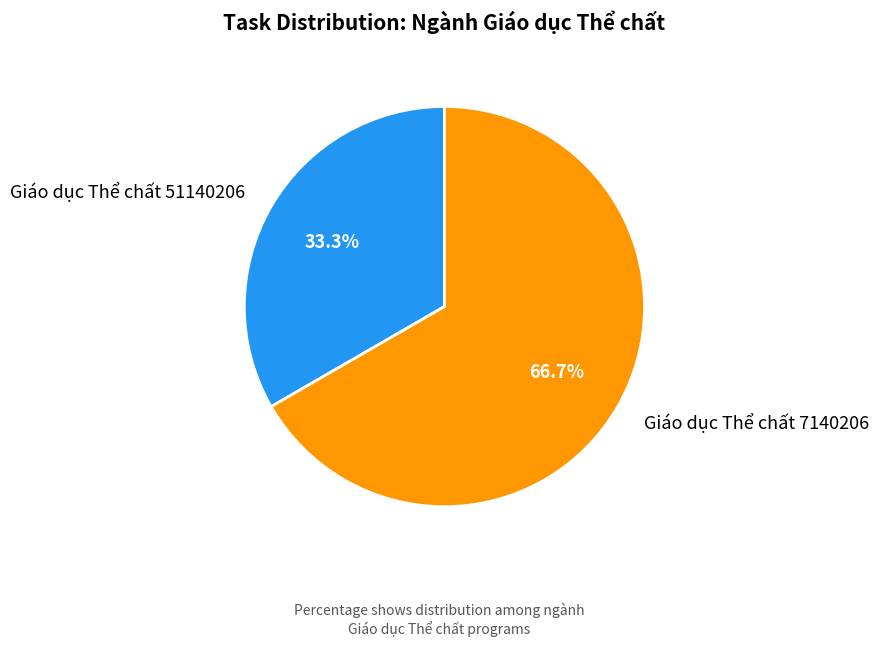

To the nearest percent, what percentage of the pie is Giáo dục Thể chất 51140206?

33%